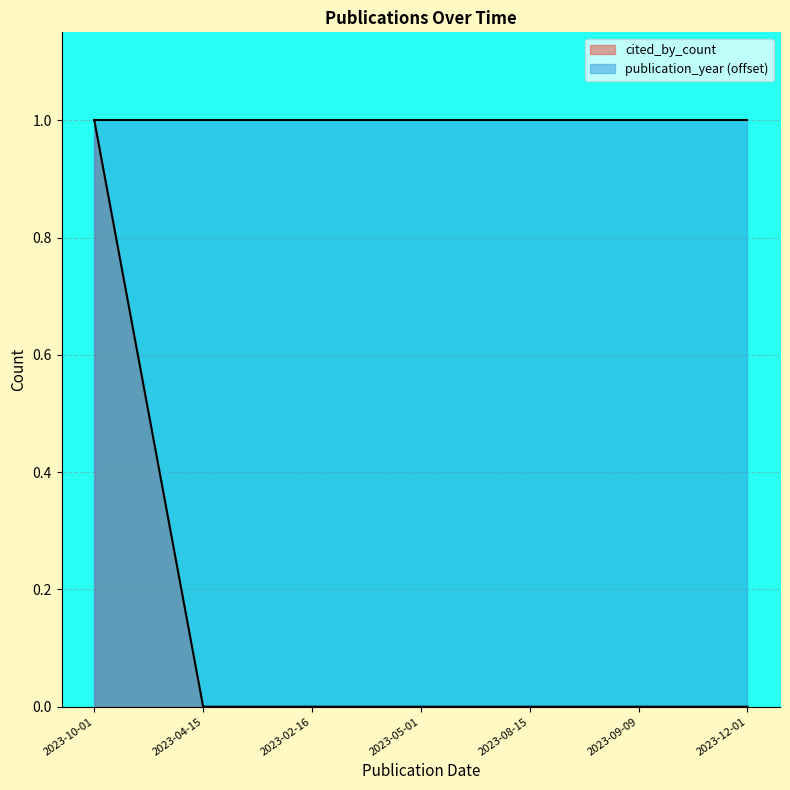

The value at 2023-02-16 is 1. True or false?

False